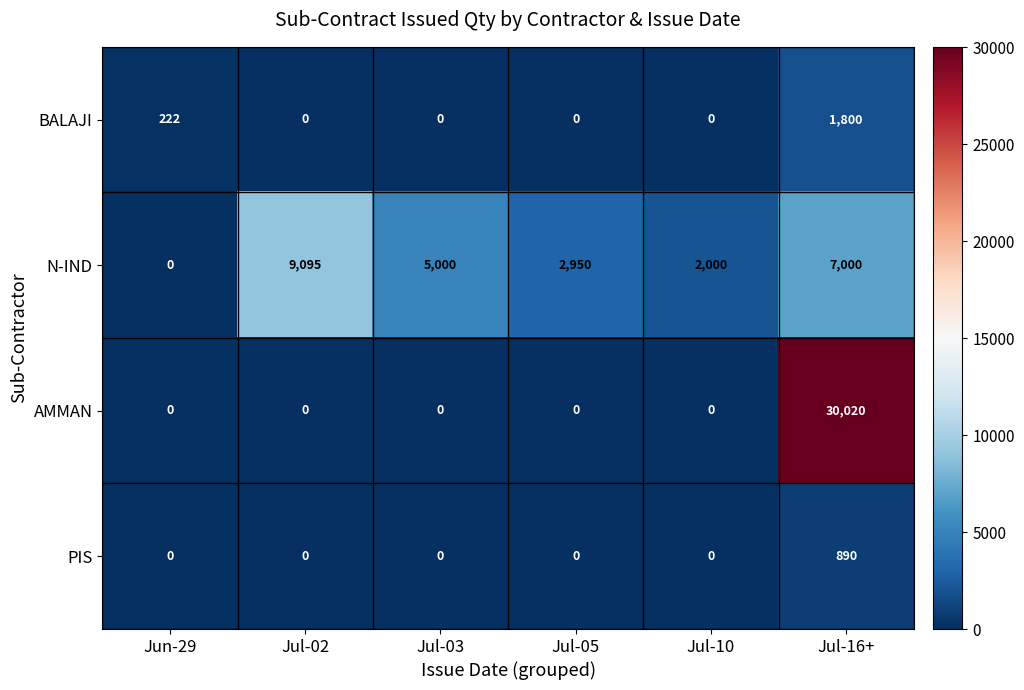

List the series in order of their peak value, lowest first.

PIS, BALAJI, N-IND, AMMAN